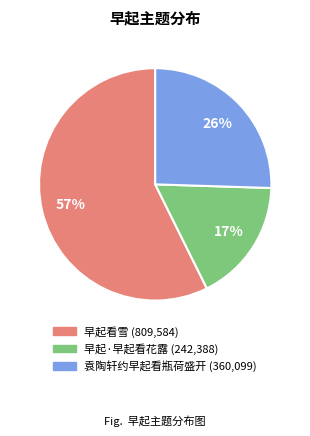

How many slices are in this pie chart?

3